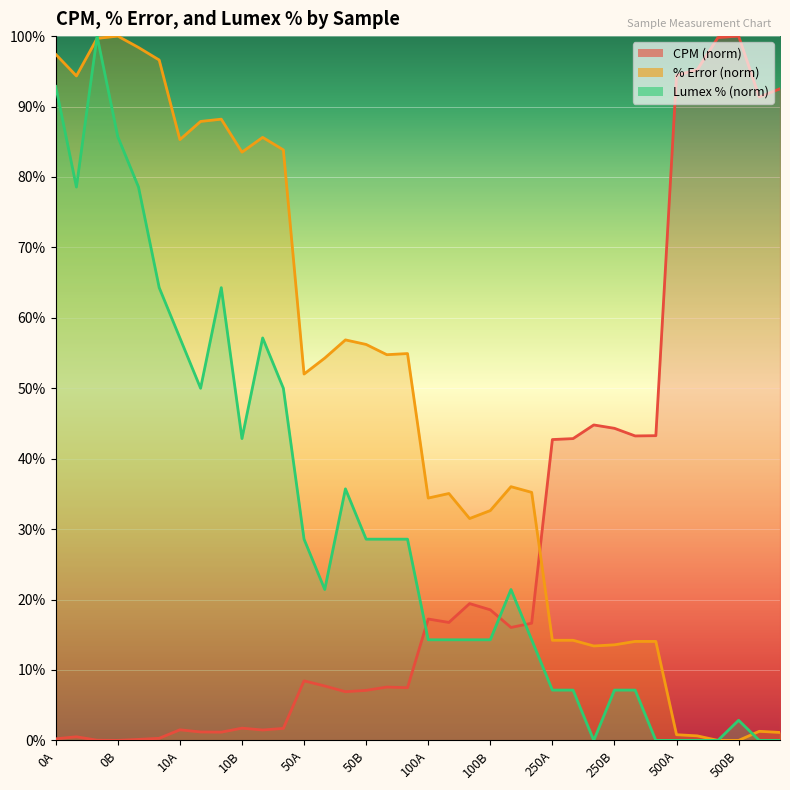

Which label corresponds to the smallest value in the chart?

0B